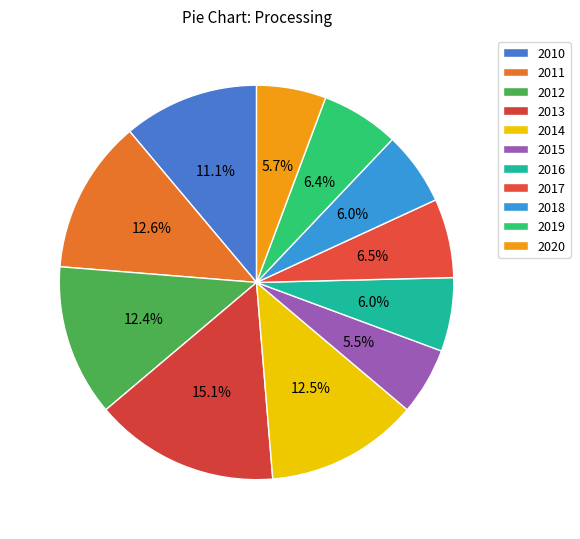

How much of the chart is everything except 2018?

94.0%